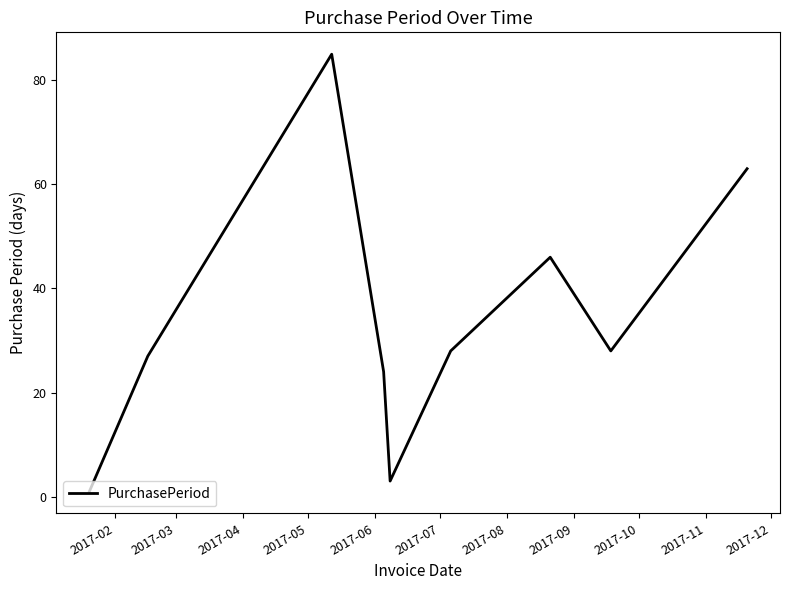

What is the maximum value shown in the chart?

85